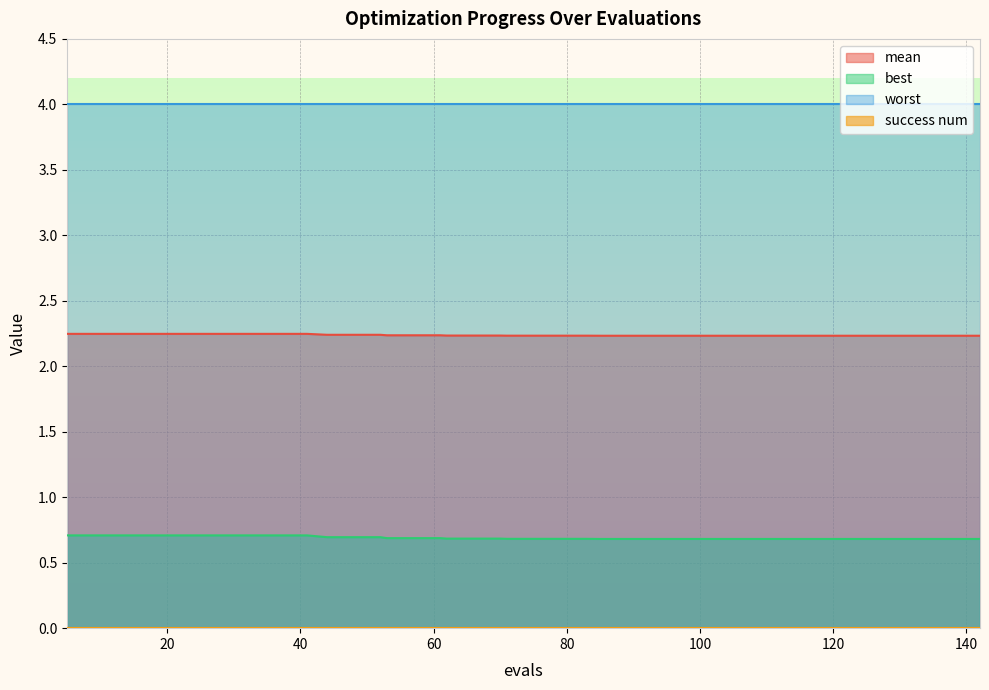

What is the smallest value displayed?

0.0